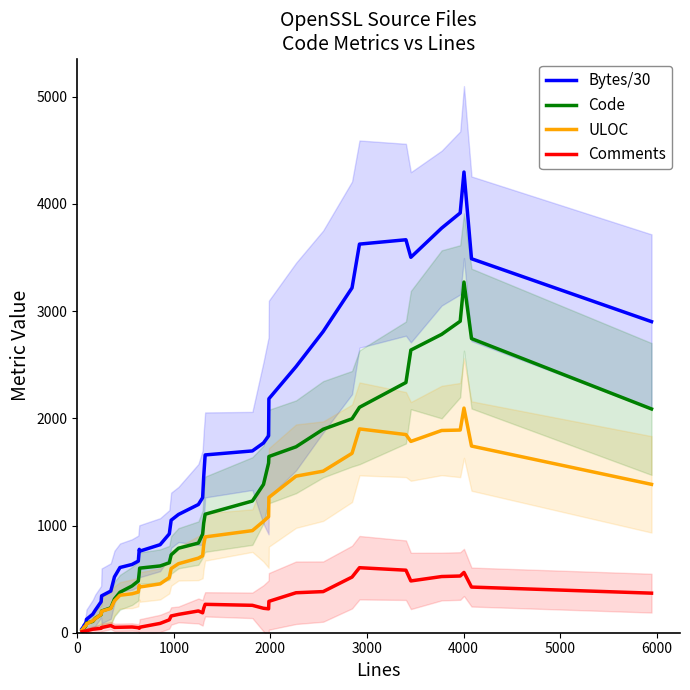

List the series in order of their peak value, highest first.

Bytes/30, Code, ULOC, Comments